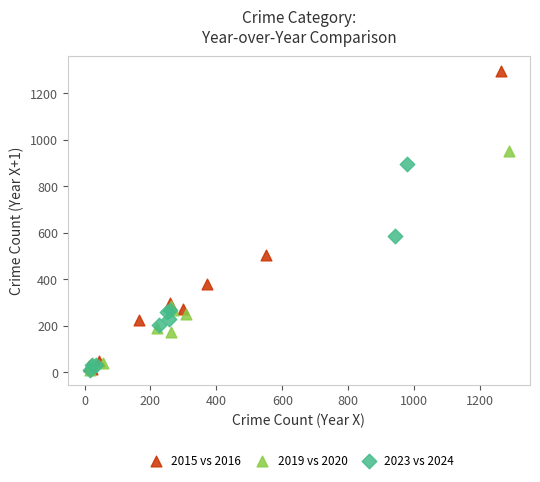

Which series reaches the maximum Y coordinate?

2015 vs 2016